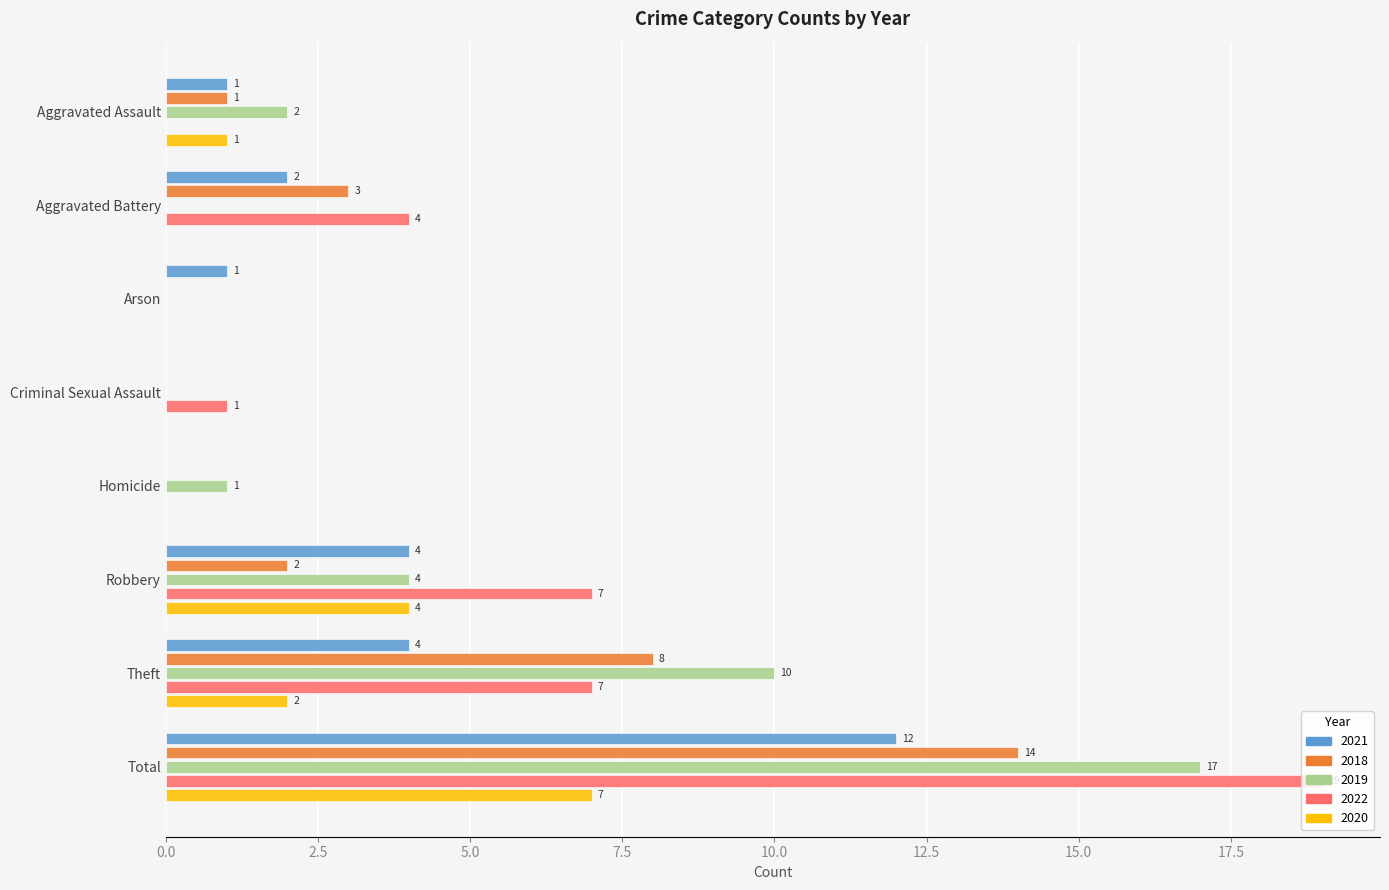

At which label is 2018 closest to 7?

Theft